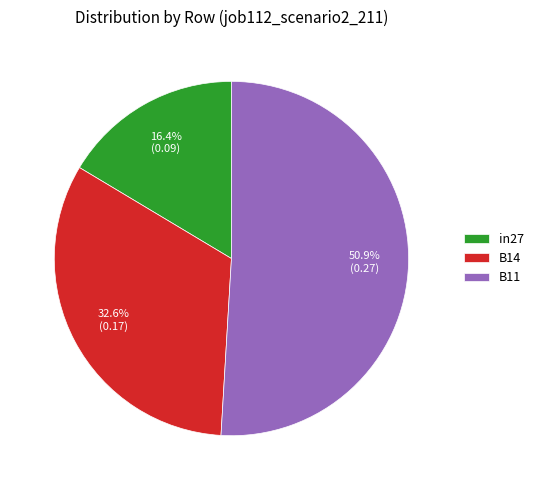

Which slice is the smallest?

in27